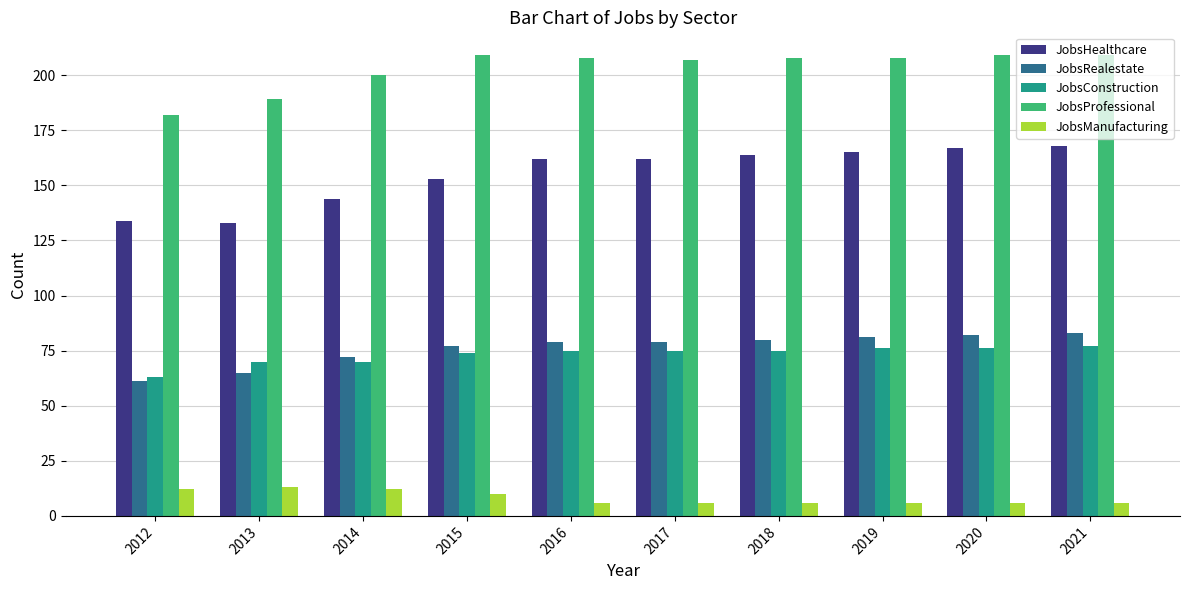

Is it true that JobsHealthcare equals 174 at 2013?

False